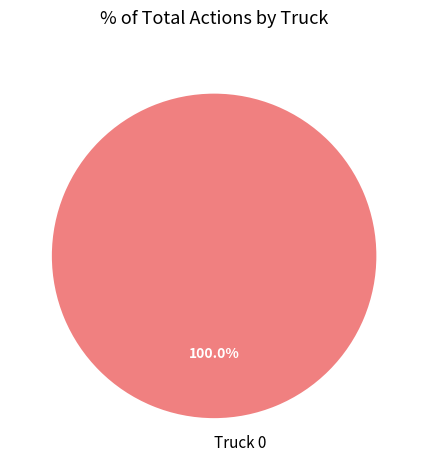

Rank the categories by value from lowest to highest.

Truck 0